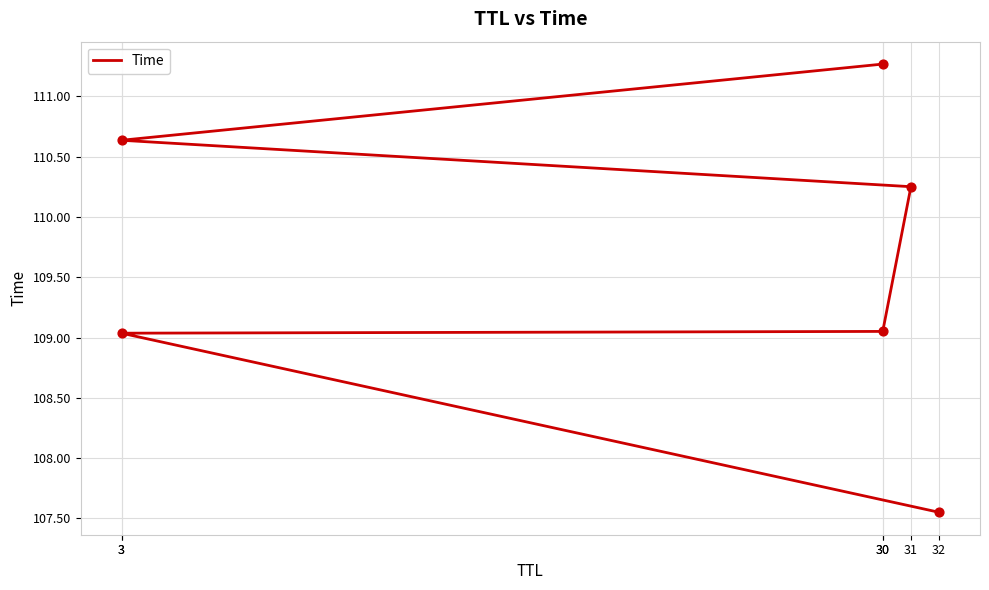

What is the change in value from 3 to 30?

+0.6